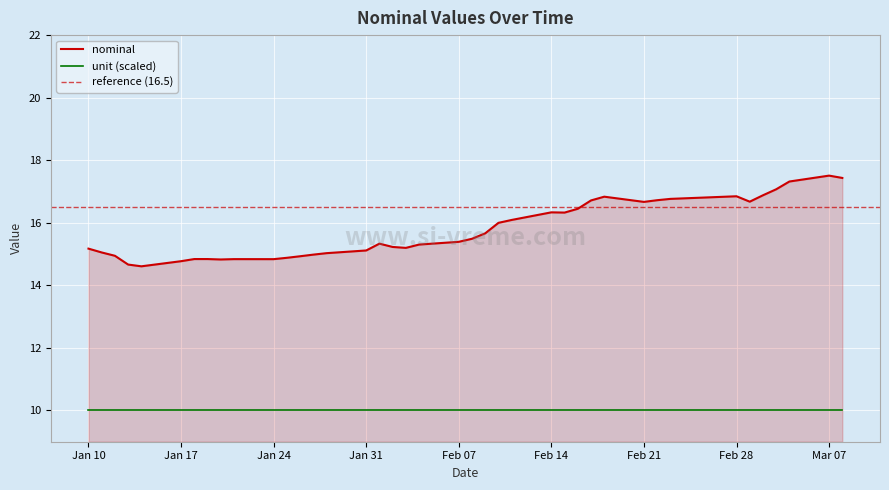

Reading right to left, extract all data points from this chart.

17.4	17.5	17.3	17.1	16.9	16.7	16.8	16.8	16.7	16.7	16.8	16.7	16.4	16.3	16.3	16.1	16.0	15.7	15.5	15.4	15.3	15.2	15.2	15.3	15.1	15.0	15.0	14.9	14.9	14.8	14.8	14.8	14.8	14.8	14.8	14.6	14.7	14.9	15.1	15.2